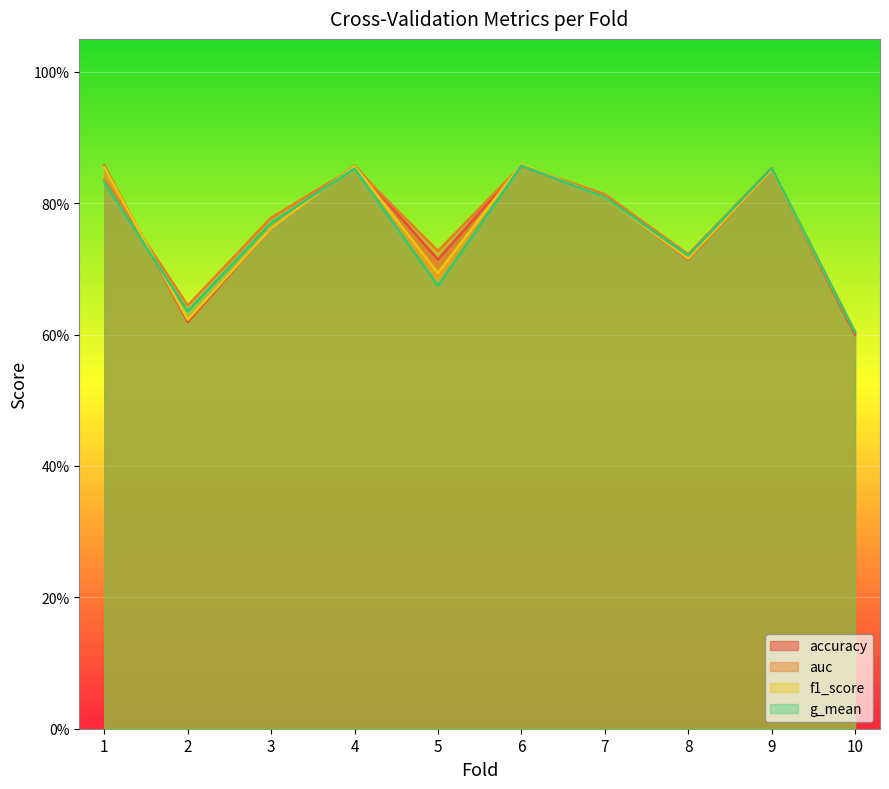

Where is accuracy nearest to the value 0?

10